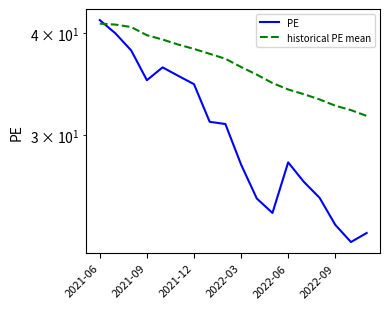

Count the number of data series in this chart.

2